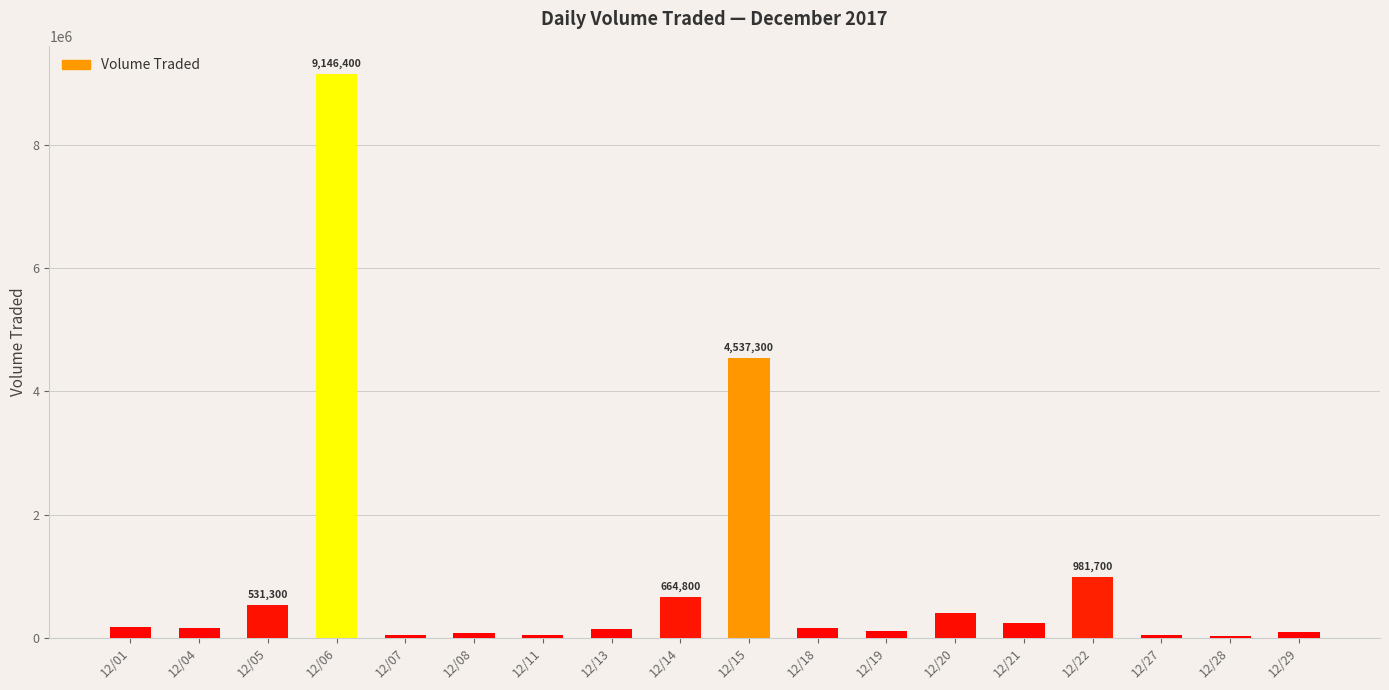

Are the bars grouped side by side (vs. stacked)?

No